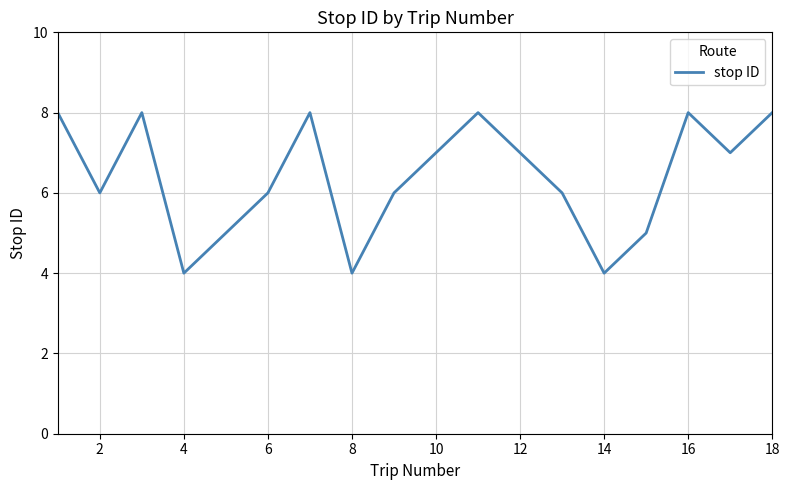

What is the maximum value shown in the chart?

8